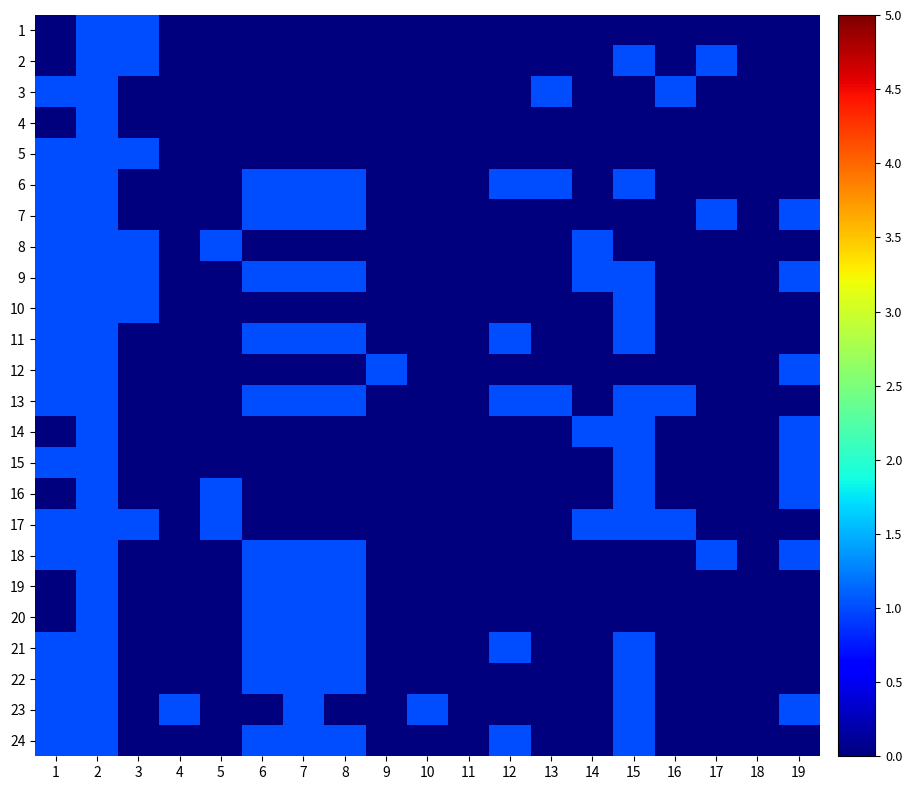

How many data points does each series have?

19